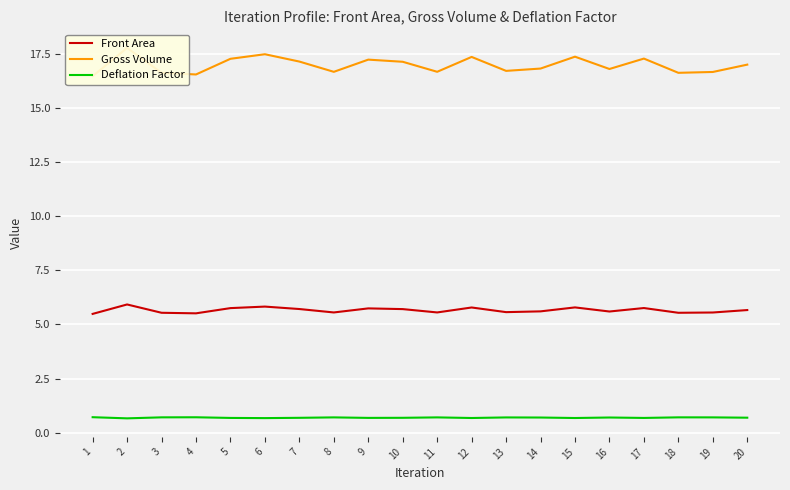

What is the difference between the second highest and second lowest values in the Front Area series?

0.3